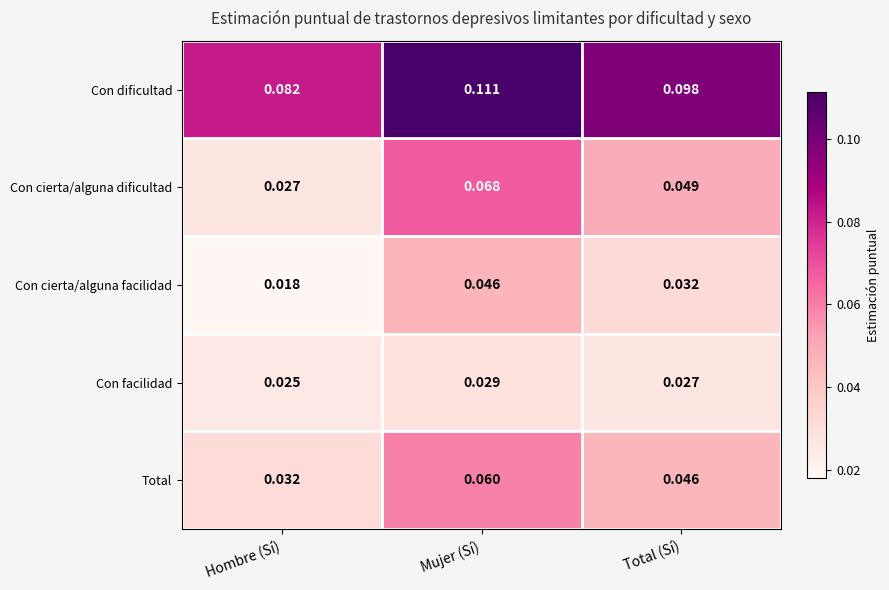

Which category has the highest value across all series?

Mujer (Sí)